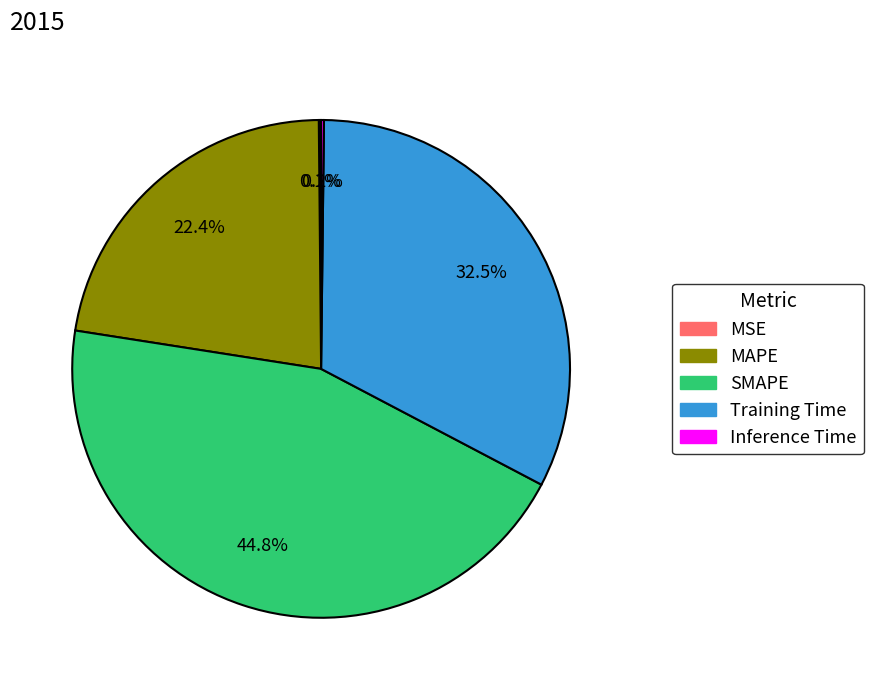

Does any single category account for the majority?

No